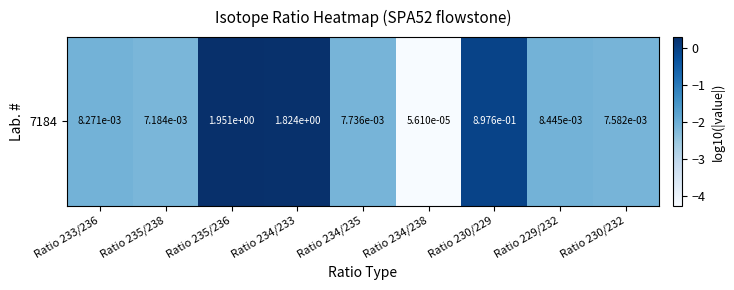

Is it true that the value at Ratio 229/232 is -2.1?

True